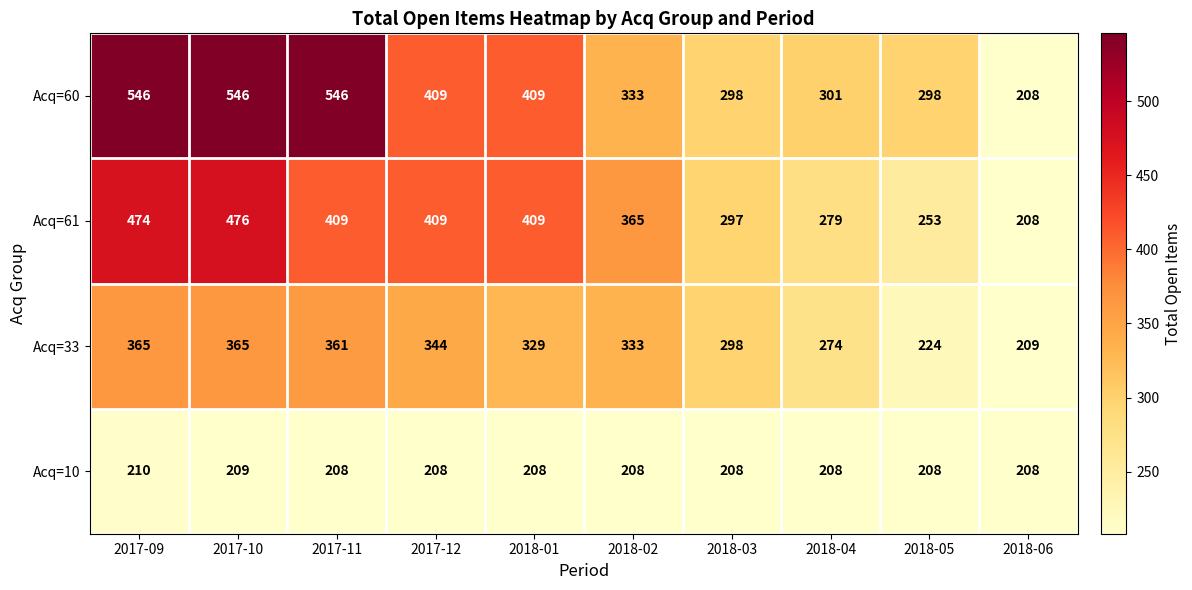

Which series has the widest spread of values?

Acq=60